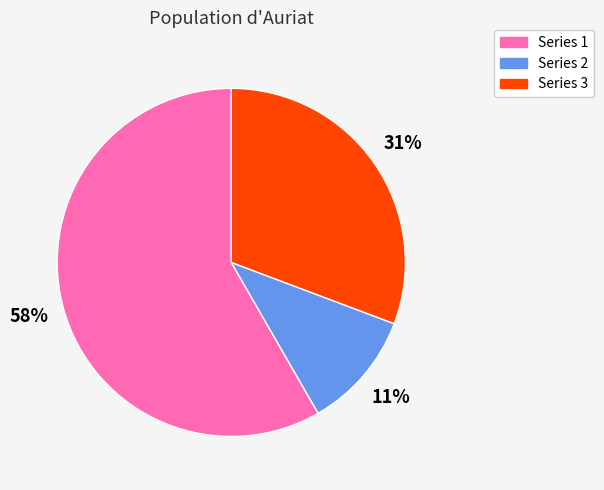

Is there any slice that represents more than half of the pie?

Yes